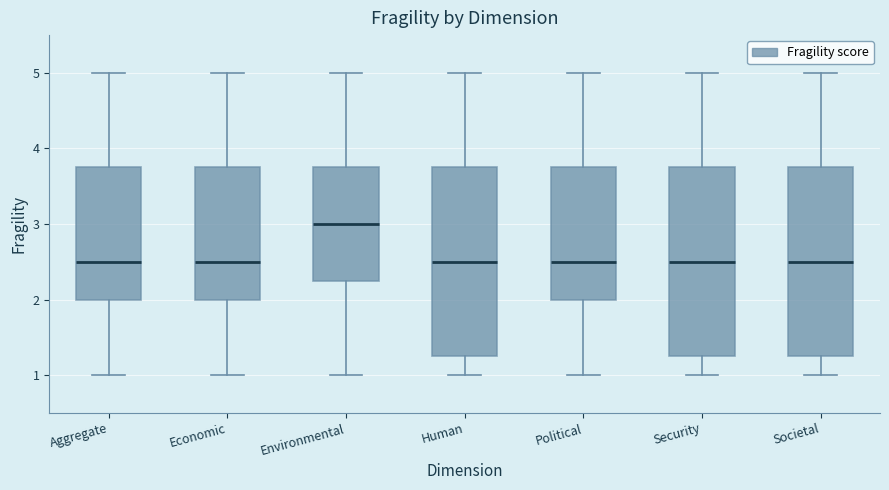

Reading left to right, transcribe this box plot: for each box, give where its median line is, the range the box spans, and where its two whiskers end, as read against the y-axis. The values are not printed on the chart, so give them approximately, as read against the axis.

Aggregate: median 2.5, box 2.0 to 3.8, whiskers 1.0 to 5.0
Economic: median 2.5, box 2.0 to 3.8, whiskers 1.0 to 5.0
Environmental: median 3.0, box 2.3 to 3.8, whiskers 1.0 to 5.0
Human: median 2.5, box 1.3 to 3.8, whiskers 1.0 to 5.0
Political: median 2.5, box 2.0 to 3.8, whiskers 1.0 to 5.0
Security: median 2.5, box 1.3 to 3.8, whiskers 1.0 to 5.0
Societal: median 2.5, box 1.3 to 3.8, whiskers 1.0 to 5.0